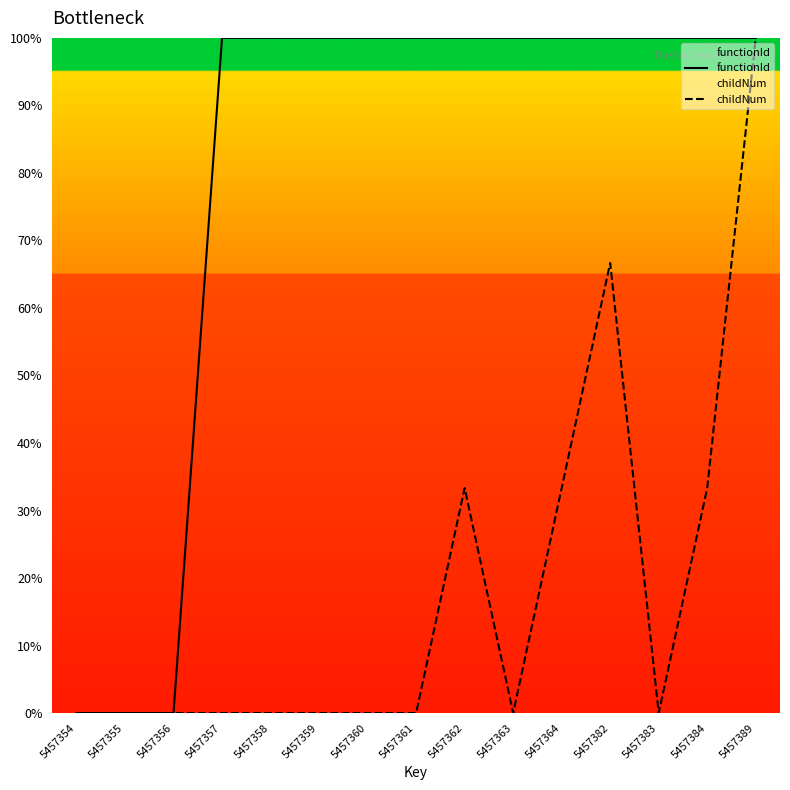

What is the spread (max minus min) of values at 5457361?

100.0